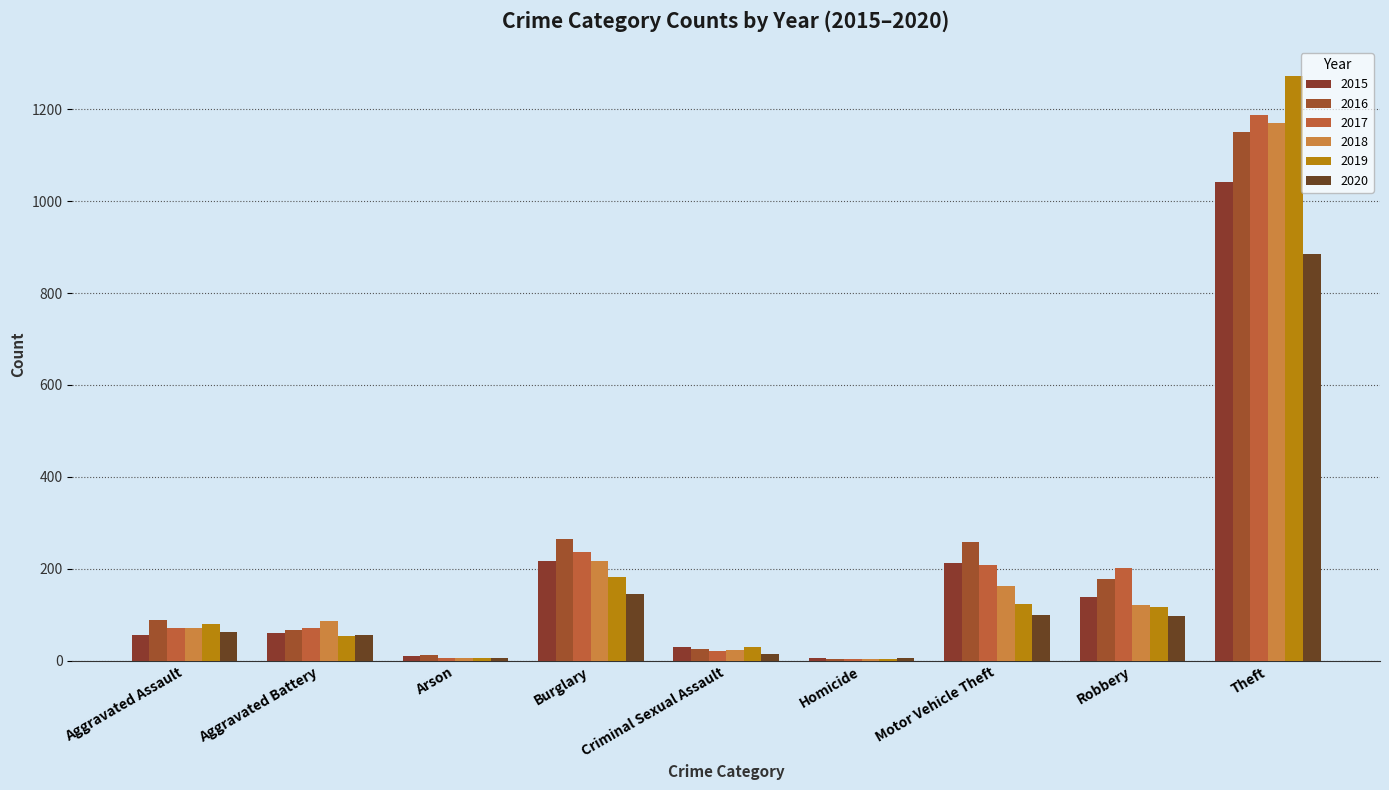

How many distinct data groups are displayed?

6